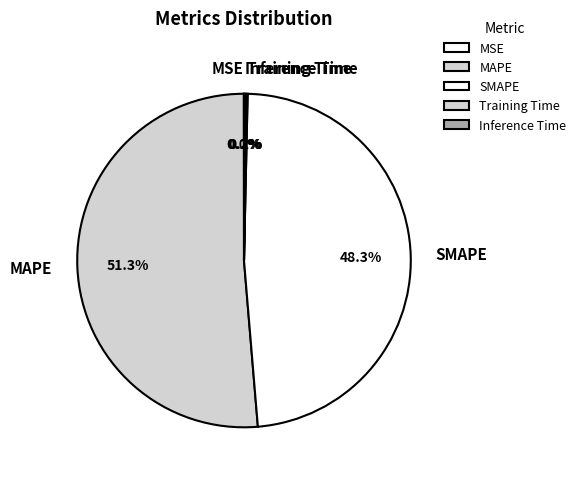

What percentage is the SMAPE slice, to the nearest percent?

48%